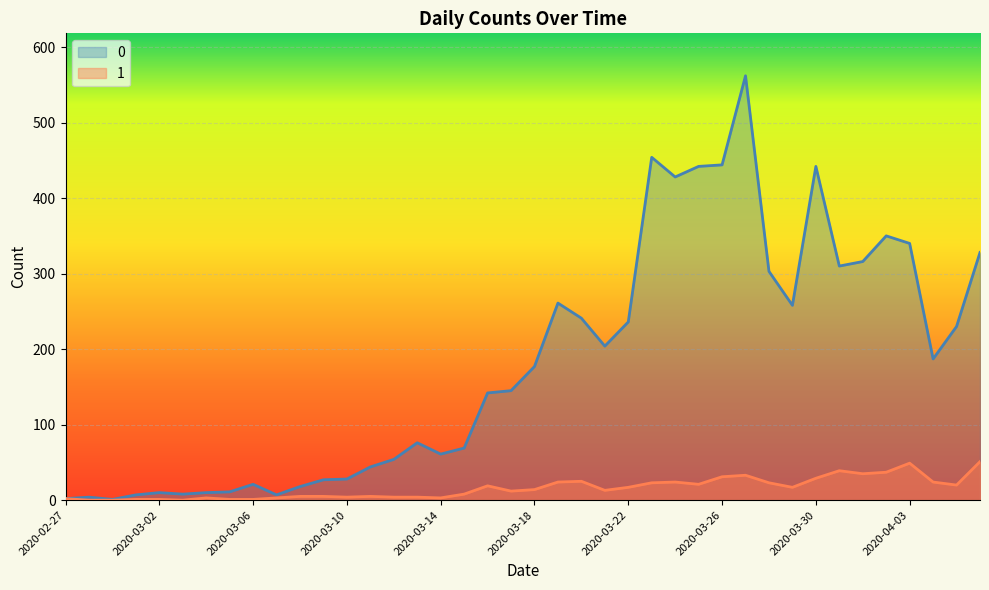

True or false: 1 and 0 cross at least once.

False